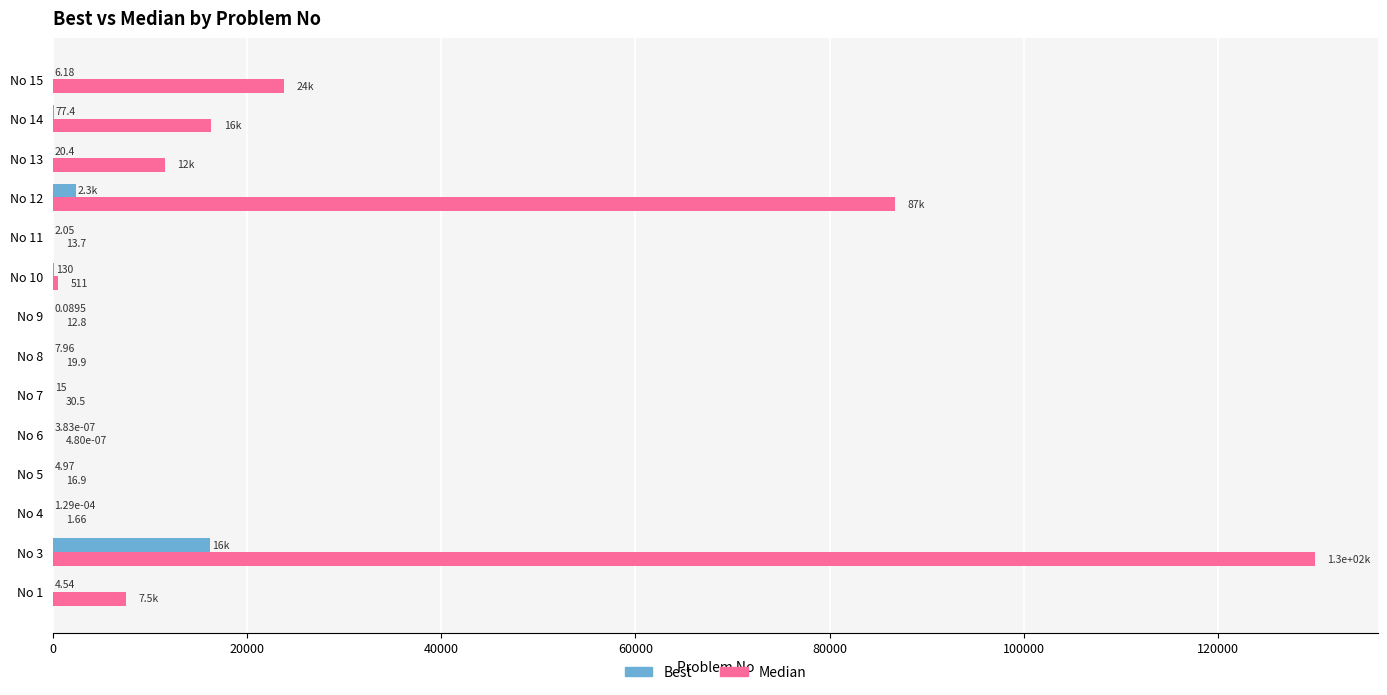

Which series changed the most between No 3 and No 13?

Median